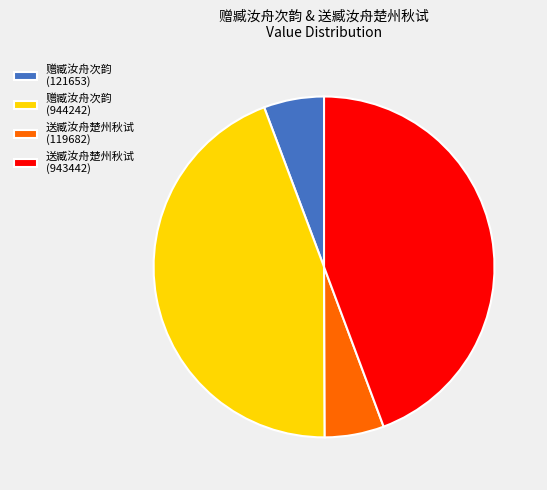

Approximately how many times larger is the value at 赠臧汝舟次韵 (944242) compared to 送臧汝舟楚州秋试 (943442)?

1.0